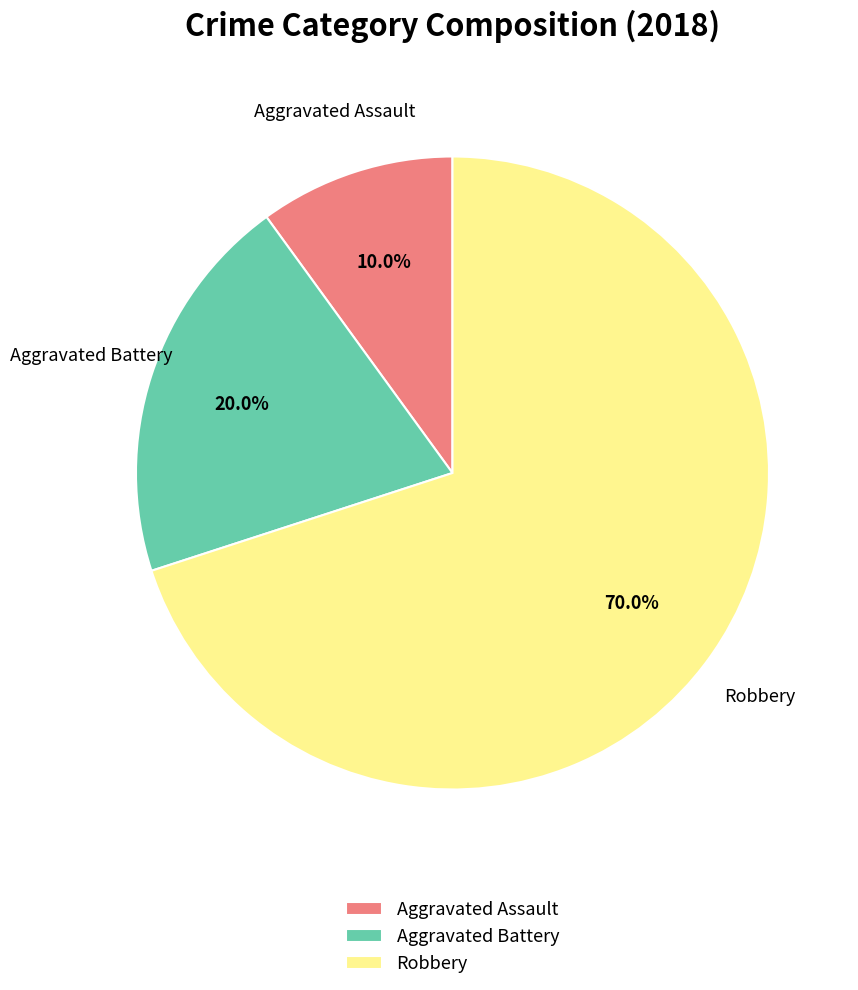

To the nearest percent, what is the average slice percentage?

33%